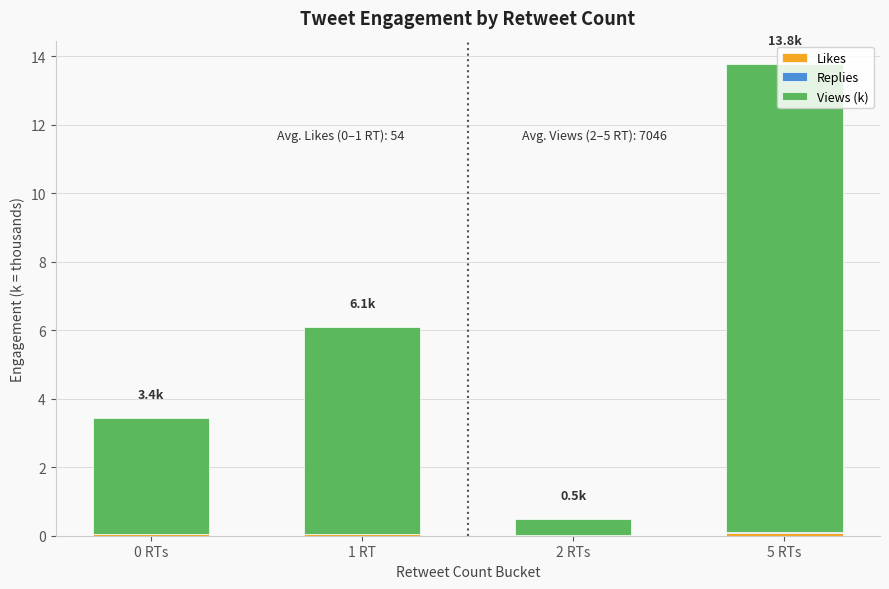

At which category is the sum across all series the highest?

5 RTs